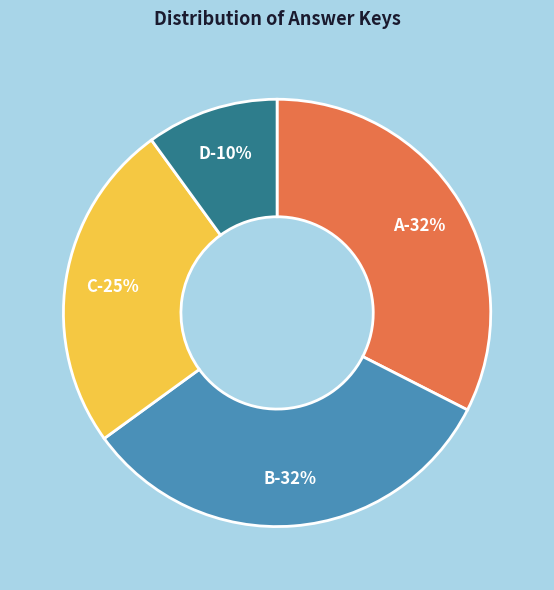

Is the sum of 39 and 26 greater than half?

No